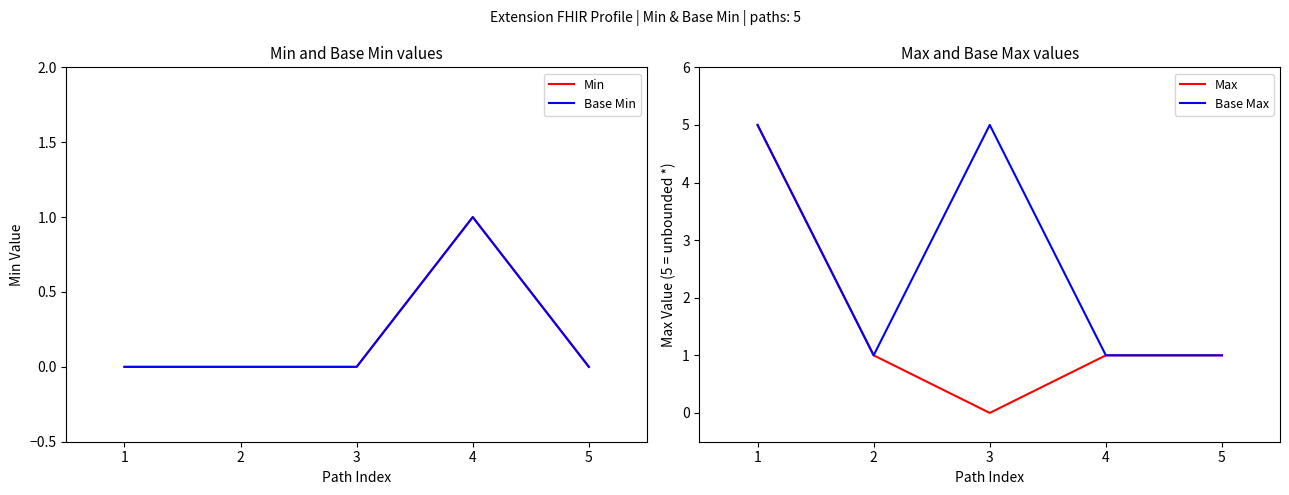

Rank the series at 2 from lowest to highest value.

Min, Base Min, Max, Base Max